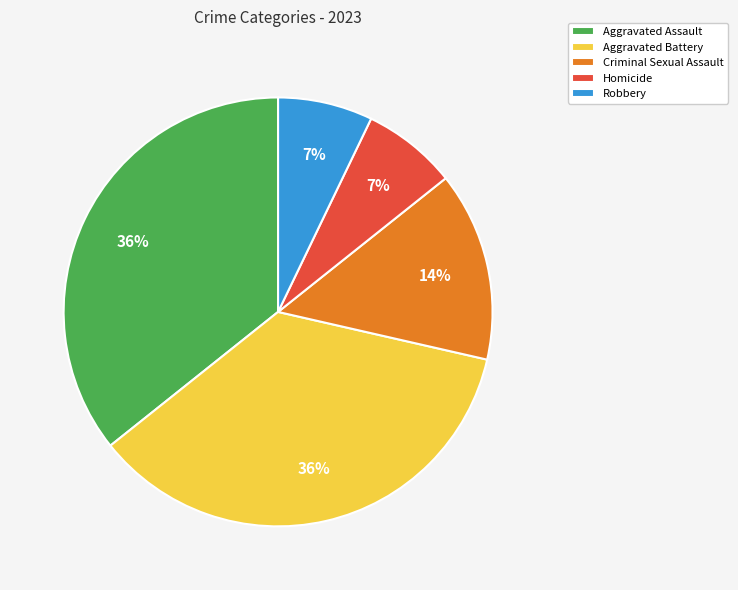

Count the number of slices in the pie.

5